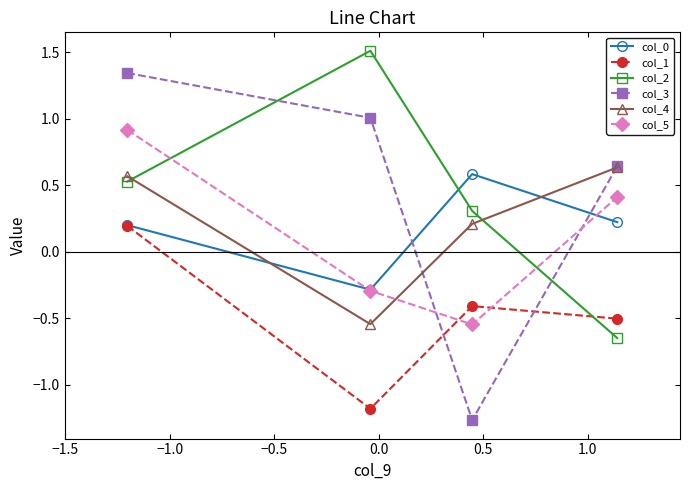

How many interior local valleys does the col_4 series have?

1